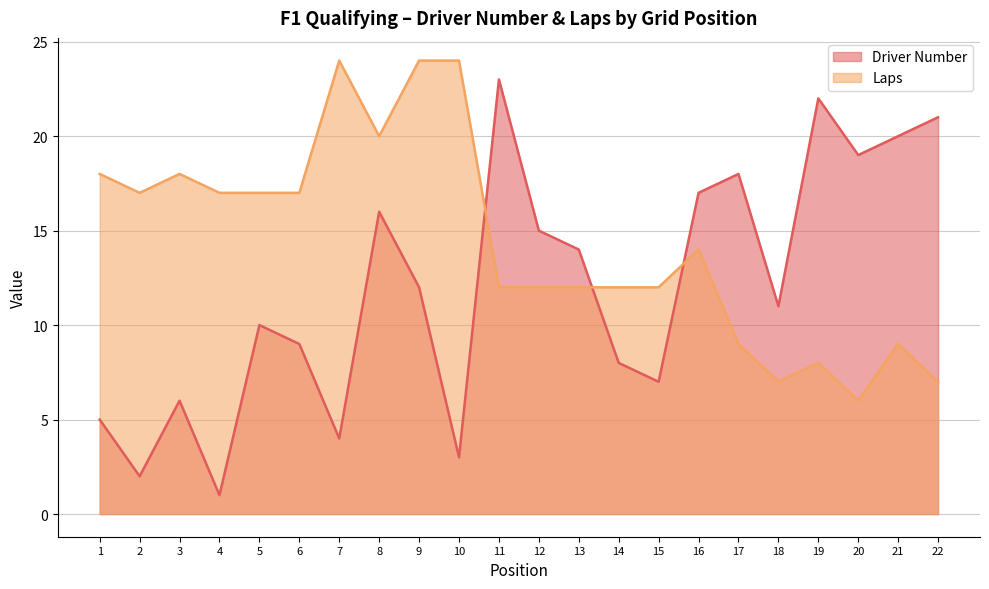

At which label is Driver Number closest to 12?

9